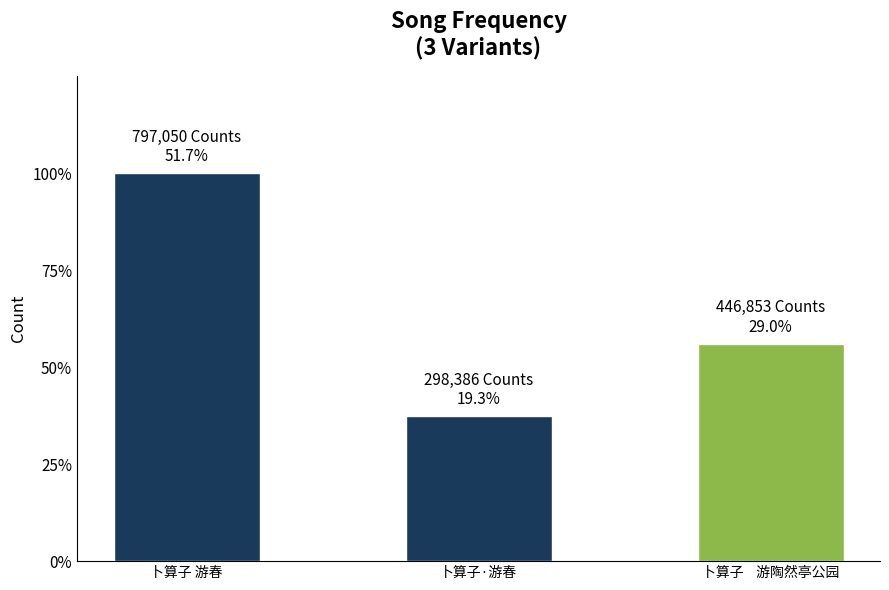

Does the chart contain any negative values?

No